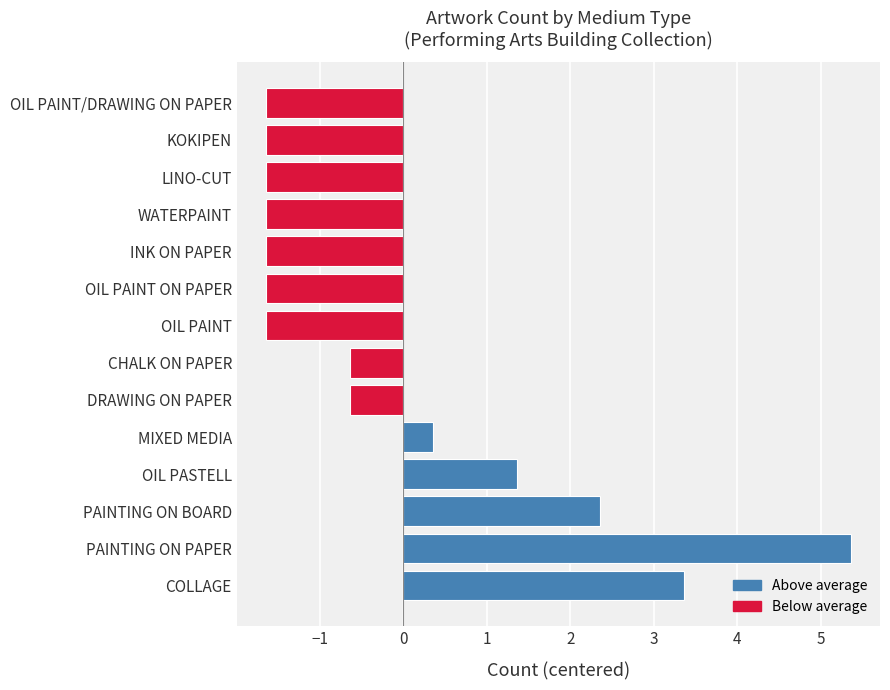

How many negative values are there?

9